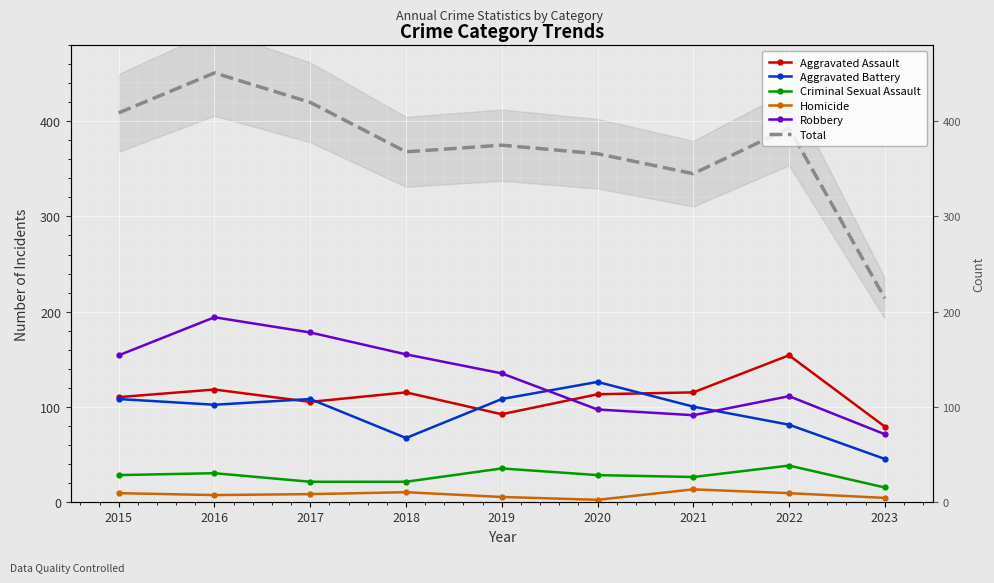

True or false: Aggravated Assault and Criminal Sexual Assault intersect in this chart.

False